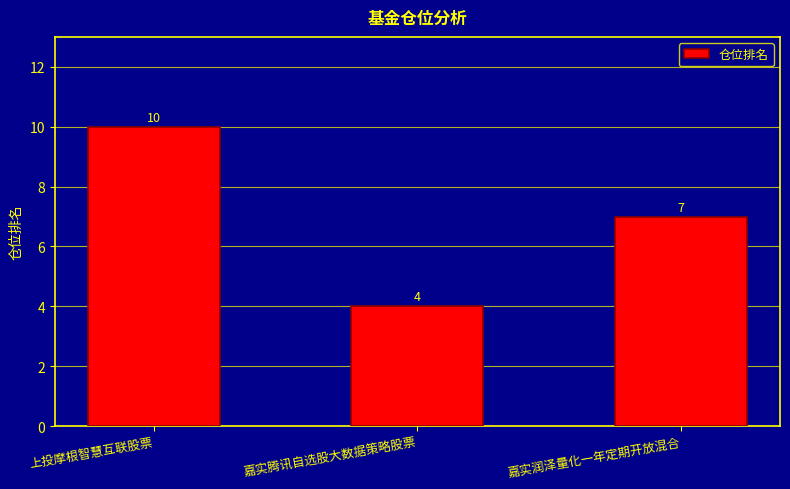

What is the difference between the second highest and minimum values?

3